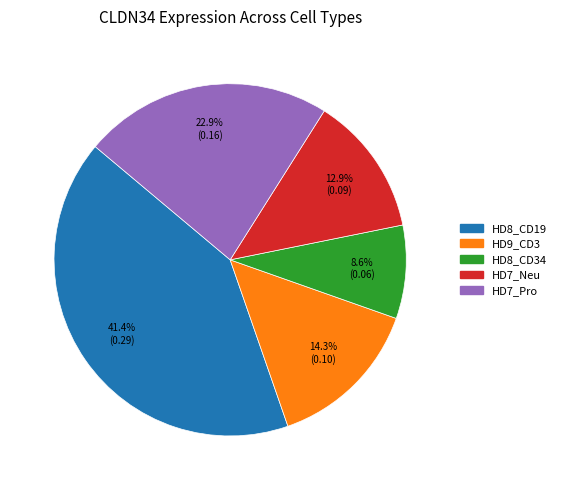

Does any single category account for the majority?

No